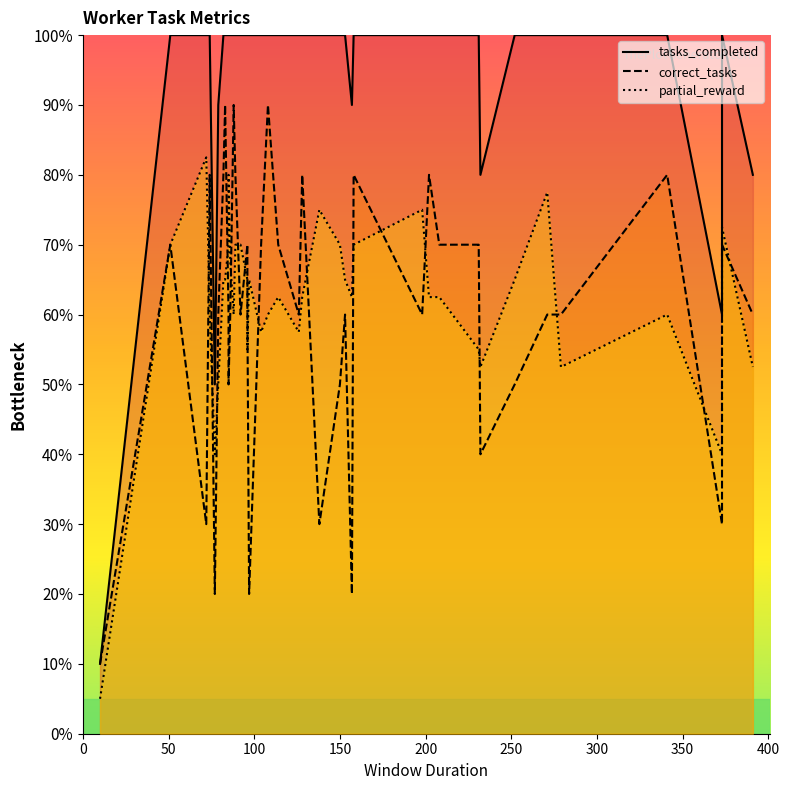

Does the chart display data point markers on the line(s)?

No